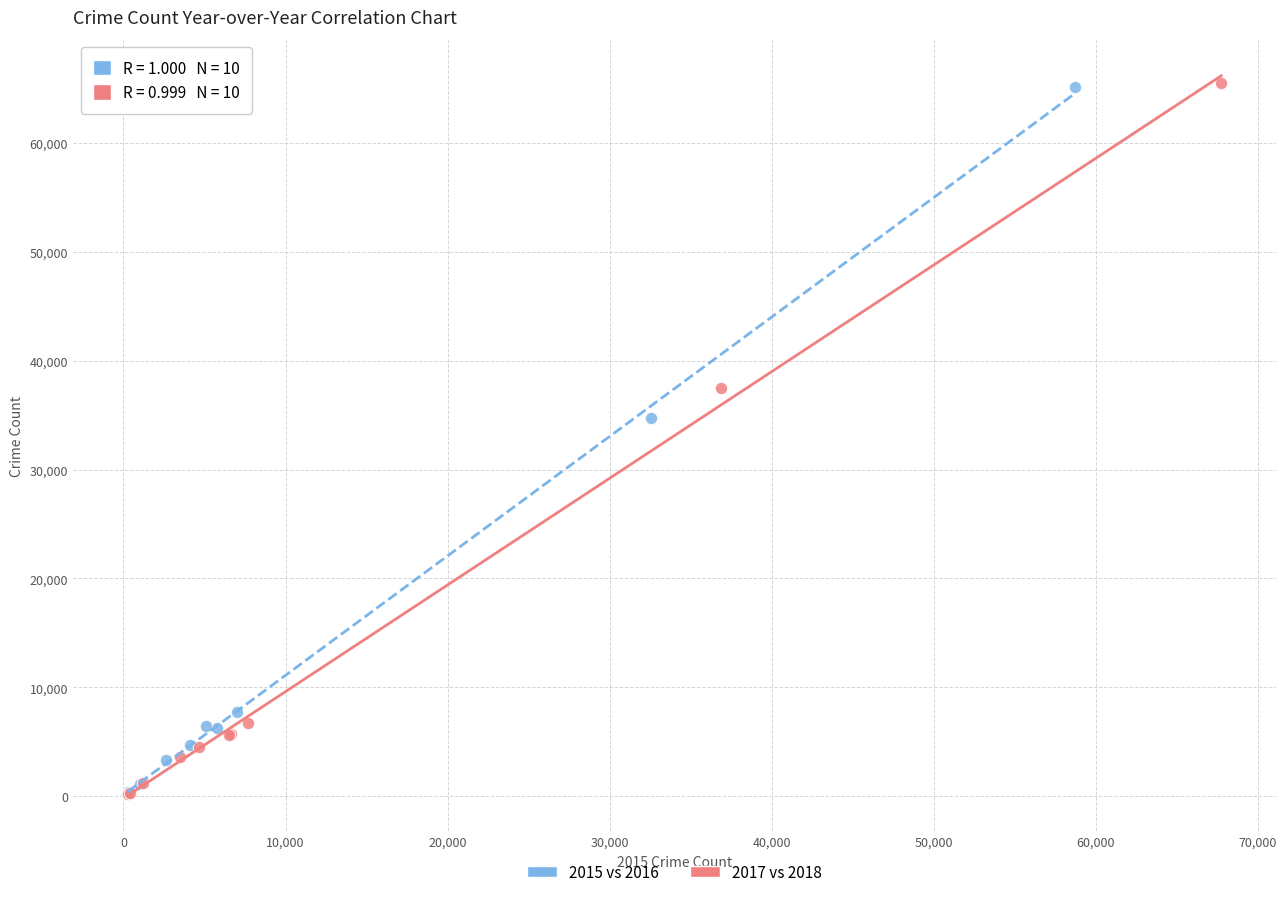

Which series has the widest spread of Y values?

2017 vs 2018